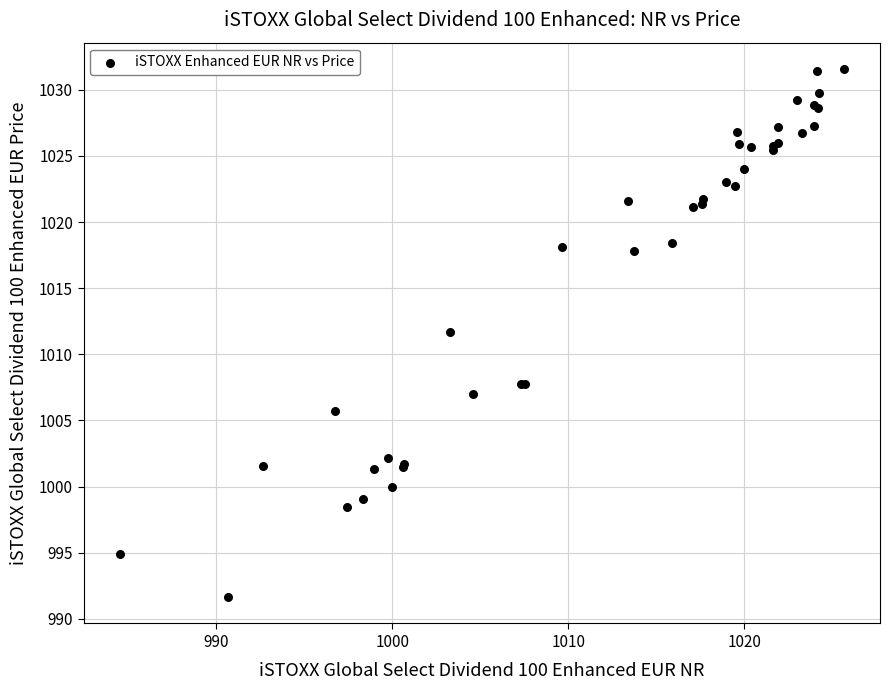

What Y value in the scatter plot is closest to 1011?

1011.7